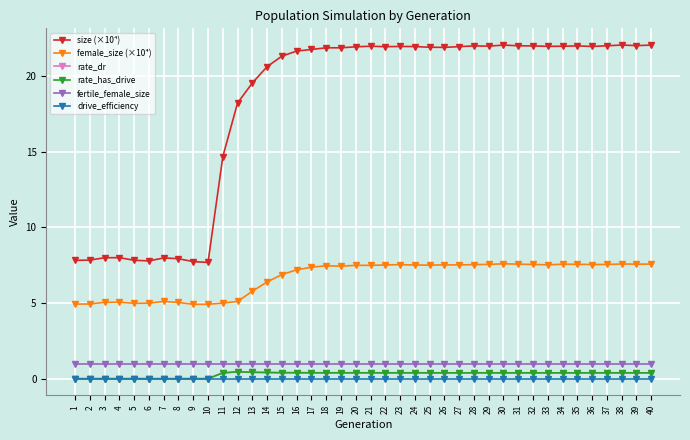

Is this an area chart (filled region under the line)?

No